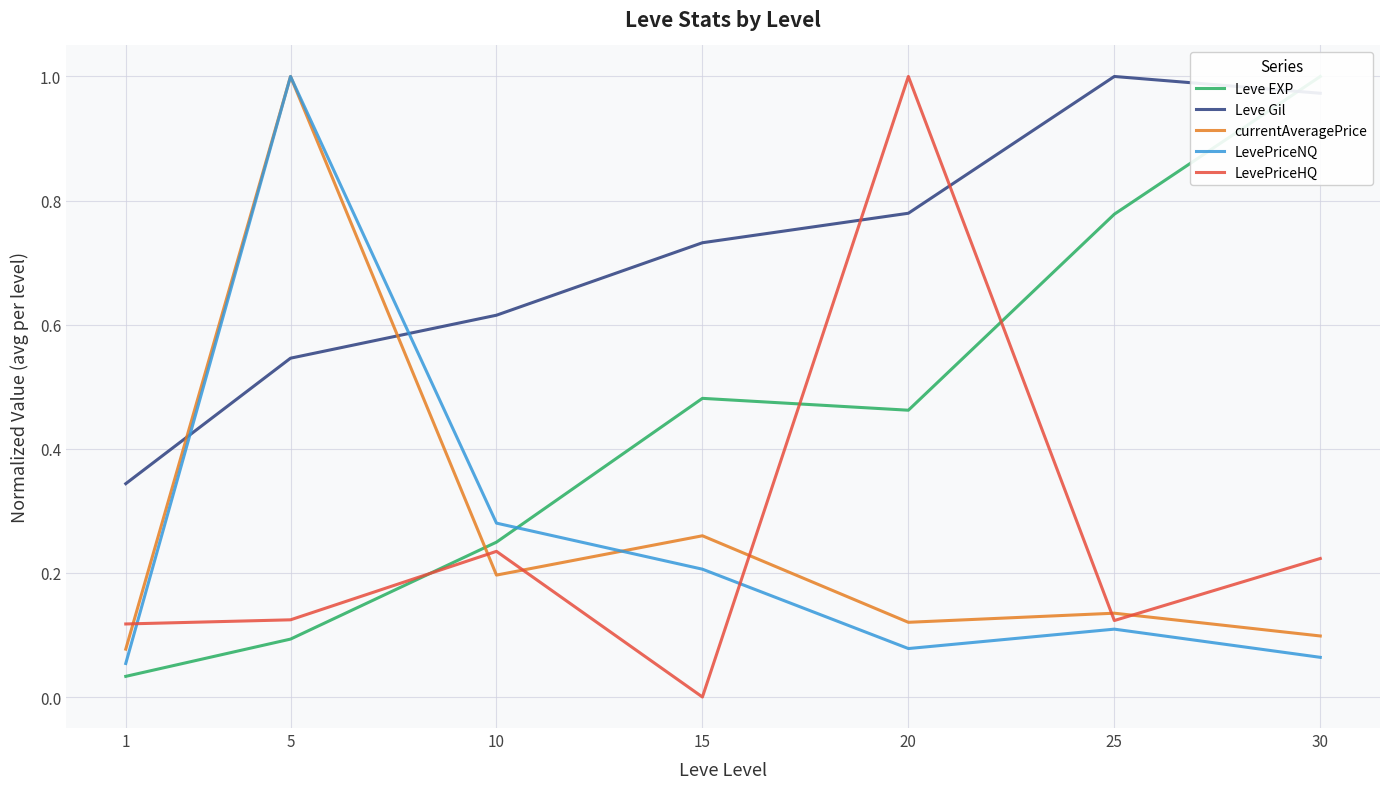

True or false: Leve EXP has a value of 0.1 at 5.

False